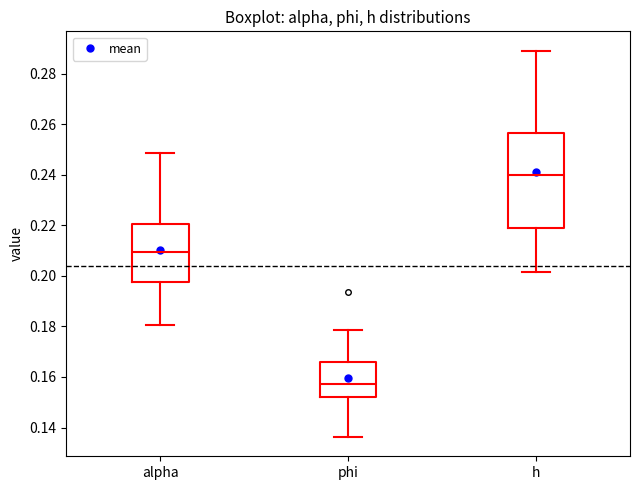

Where does the upper whisker of the box for alpha end on the y-axis? The values are not printed on the chart, so give them approximately, as read against the axis.

0.248